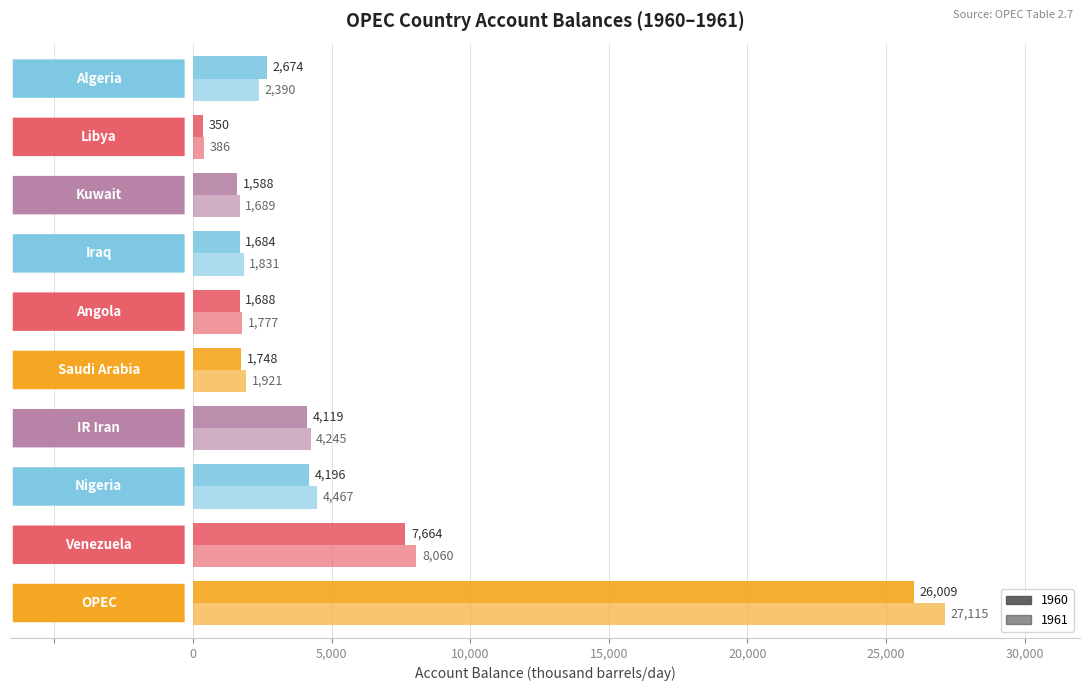

How many data points in 1961 are less than 2390?

5